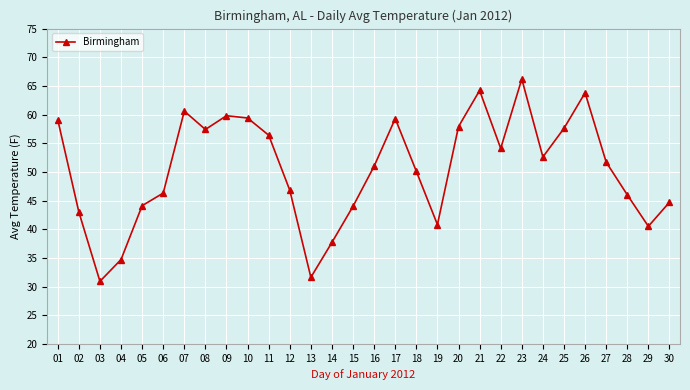

Is it true that the value at 29 is 40.5?

True